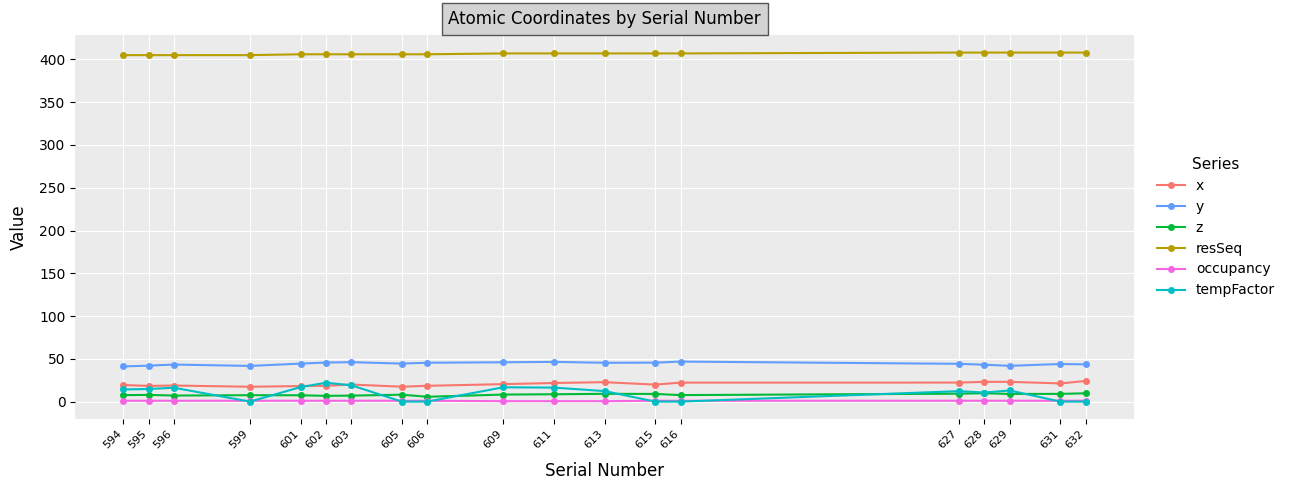

Read the z value at 632.

9.7